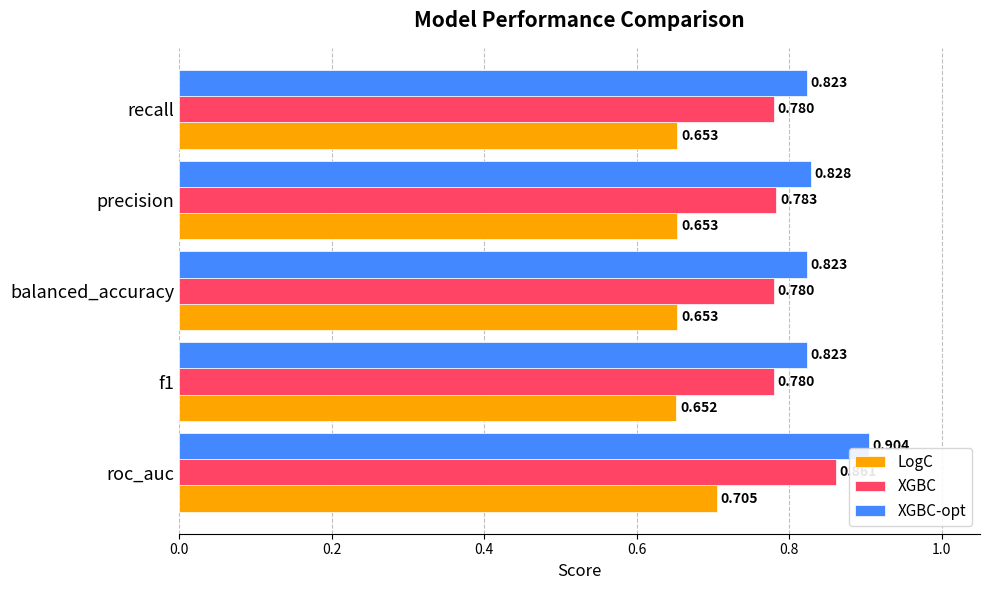

Is the value of LogC at f1 greater than the value of XGBC-opt at f1?

No